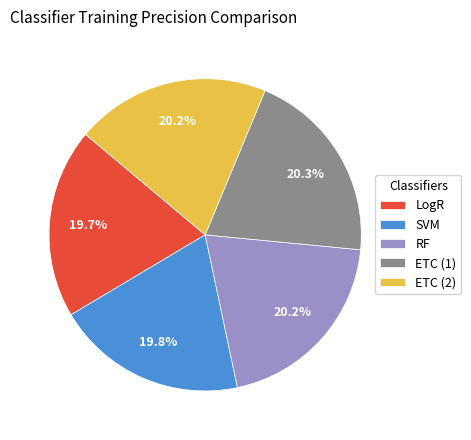

Combined, what portion of the pie is ETC (2) and LogR?

39.8%